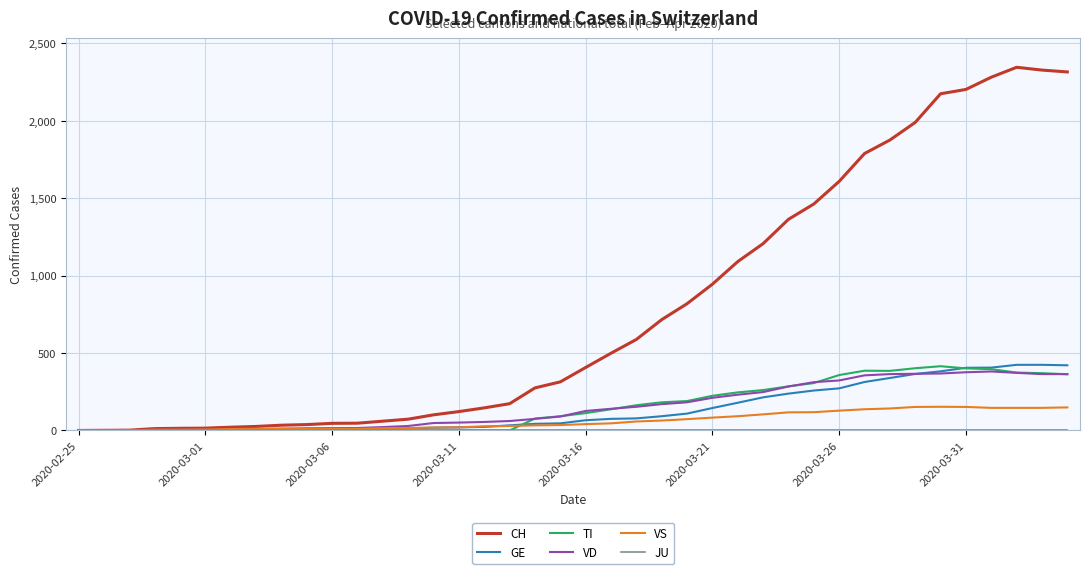

After their last crossing, which series has the higher values: GE or TI?

GE